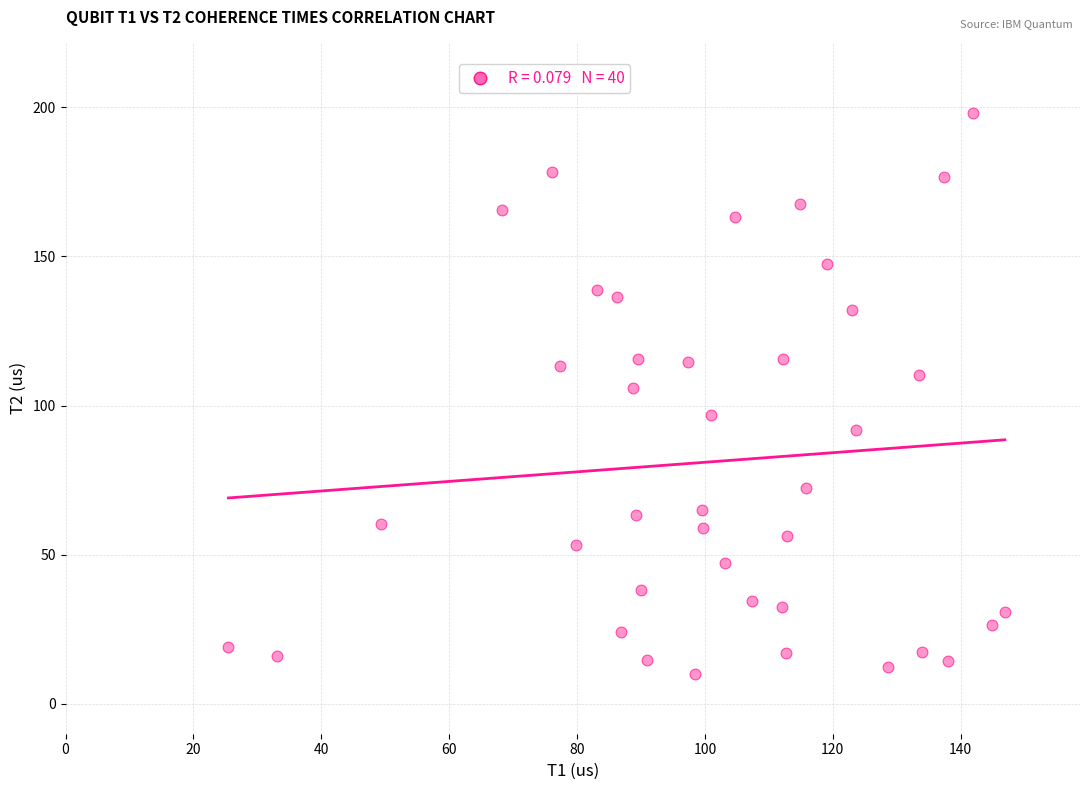

What is the range of Y values (max minus min)?

187.9